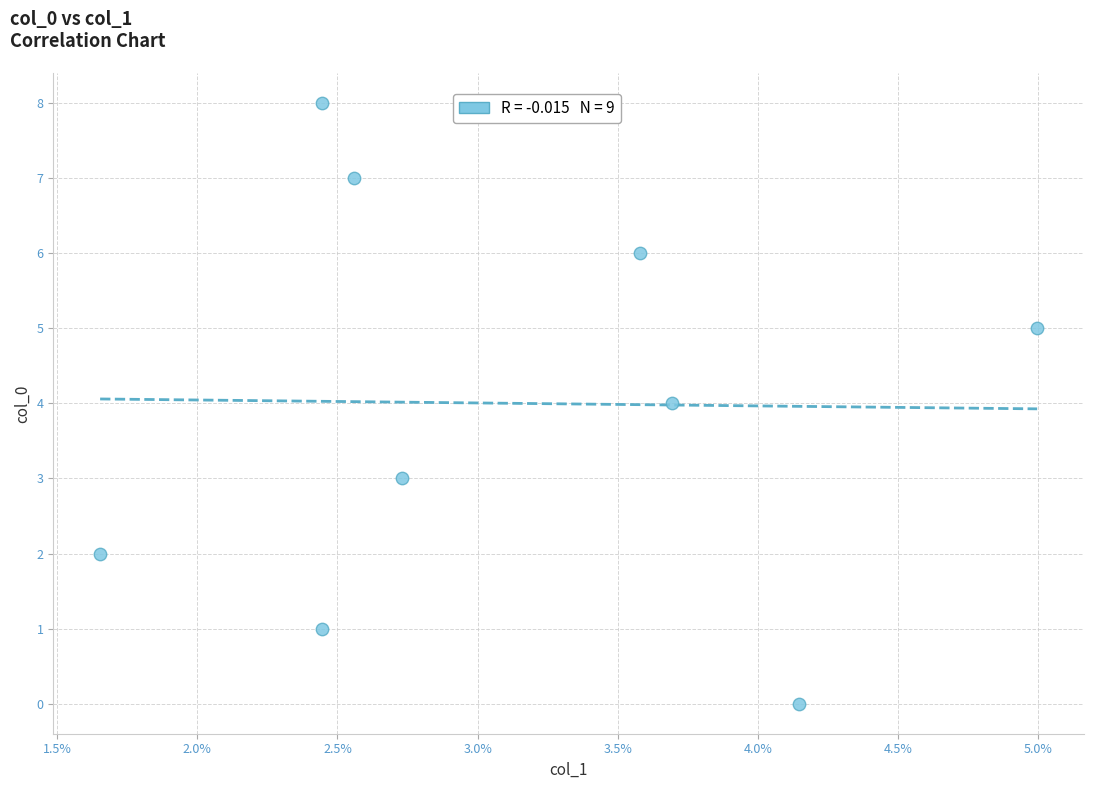

What is the range of Y values (max minus min)?

8